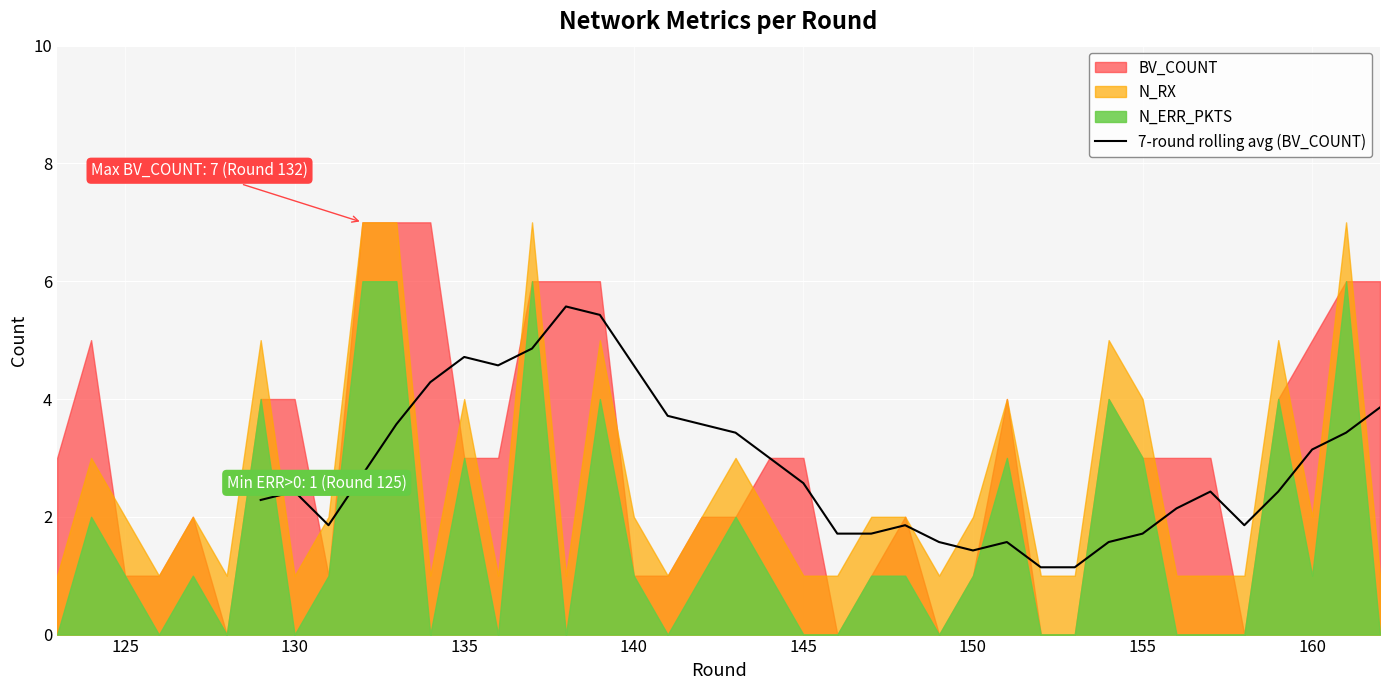

What is the minimum value for 7-round rolling avg (BV_COUNT)?

1.1